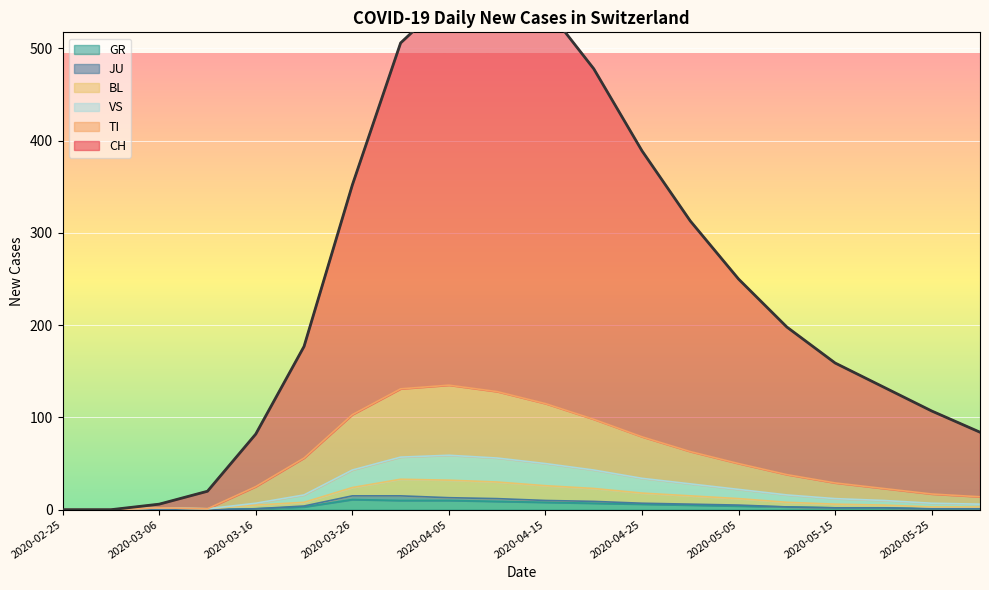

In BL, how many points are higher than both neighbors (excluding endpoints)?

1